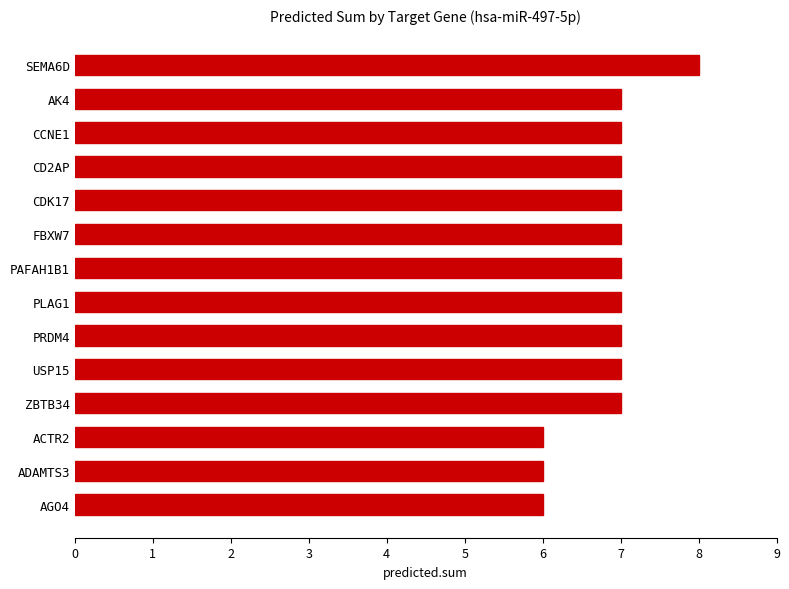

The chart shows a value of 6 at ADAMTS3. True or false?

True